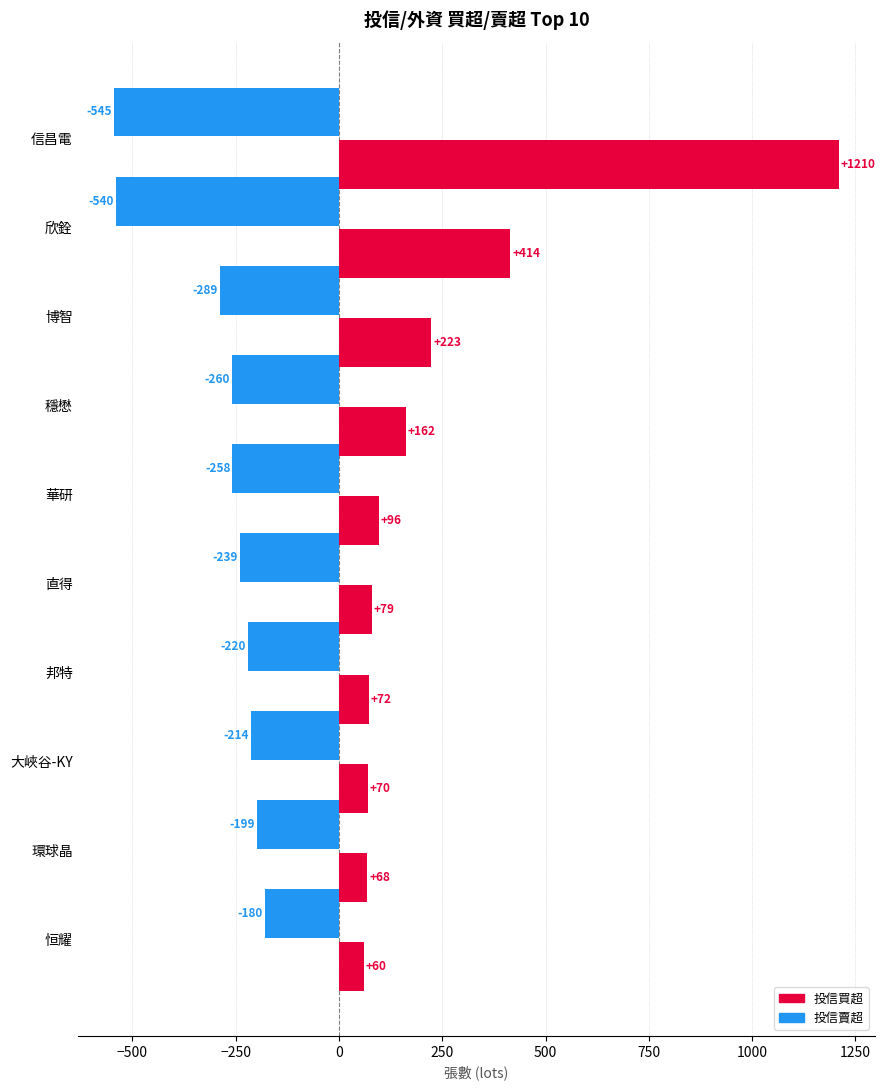

Is the value of 投信買超 at 穩懋 greater than the value of 投信賣超 at 博智?

Yes